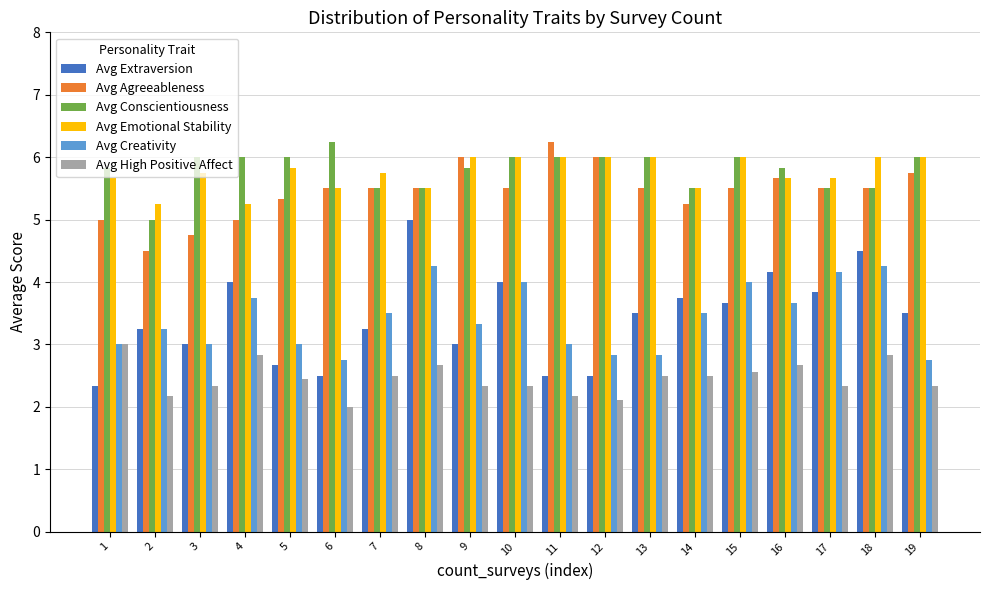

How many bars are there in each group?

6